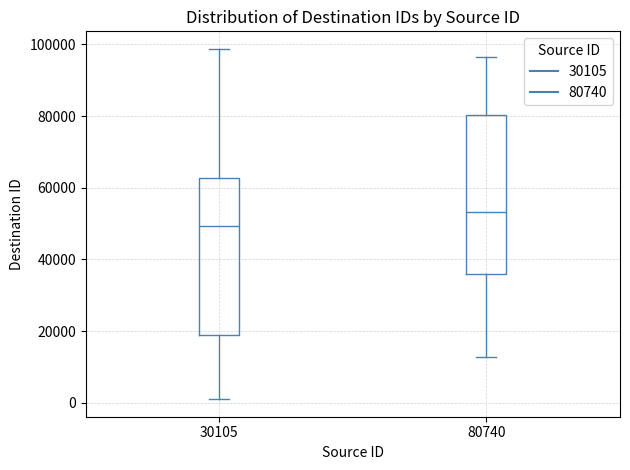

Where does the upper whisker of the box at x = 80740 end on the y-axis? The values are not printed on the chart, so give them approximately, as read against the axis.

96000